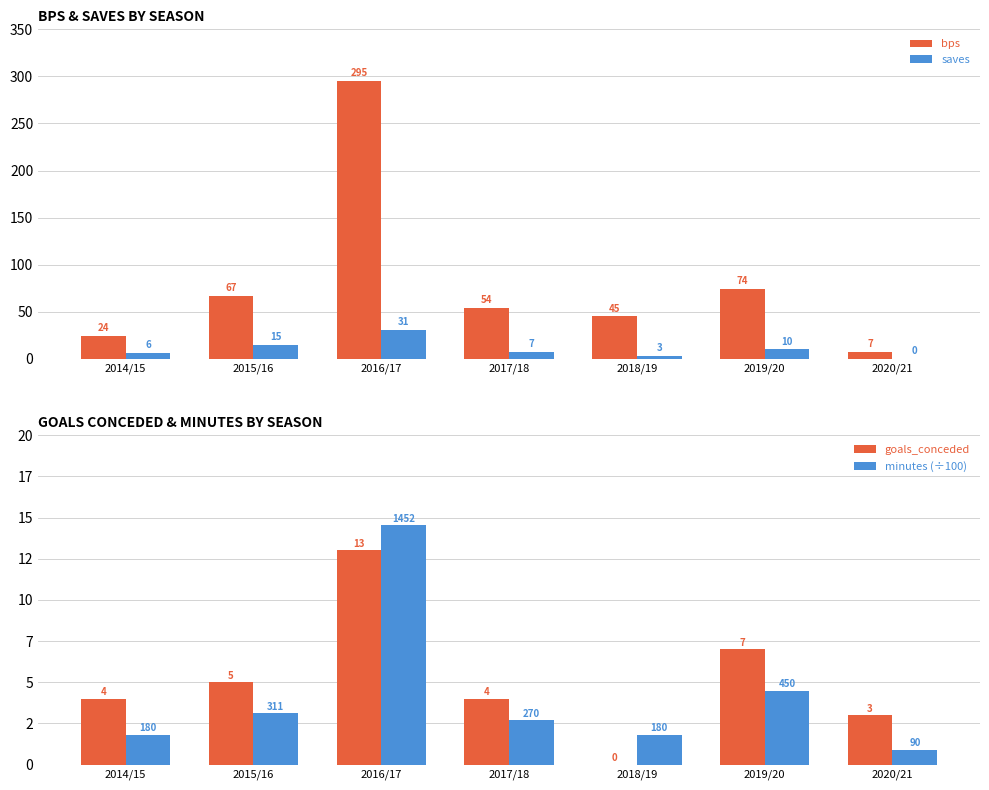

What is the label of the 6th bar from the left?

2019/20